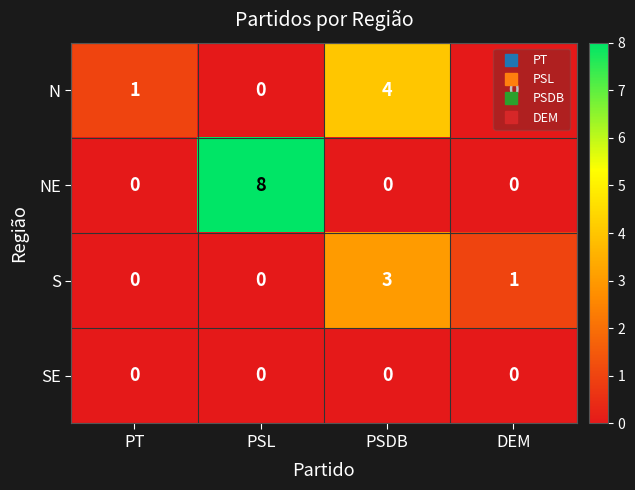

At how many categories does at least one series exceed 7?

1